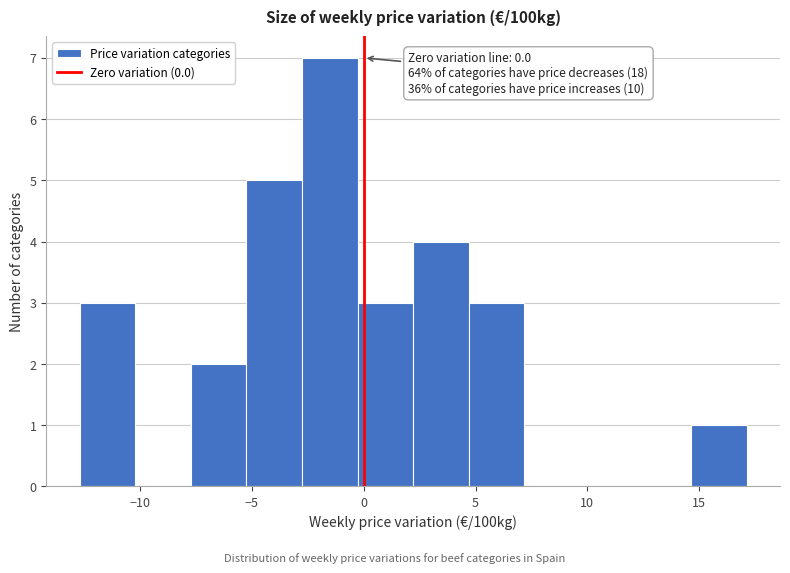

Which range on the x-axis has the tallest bar?

-3.0 to -0.5